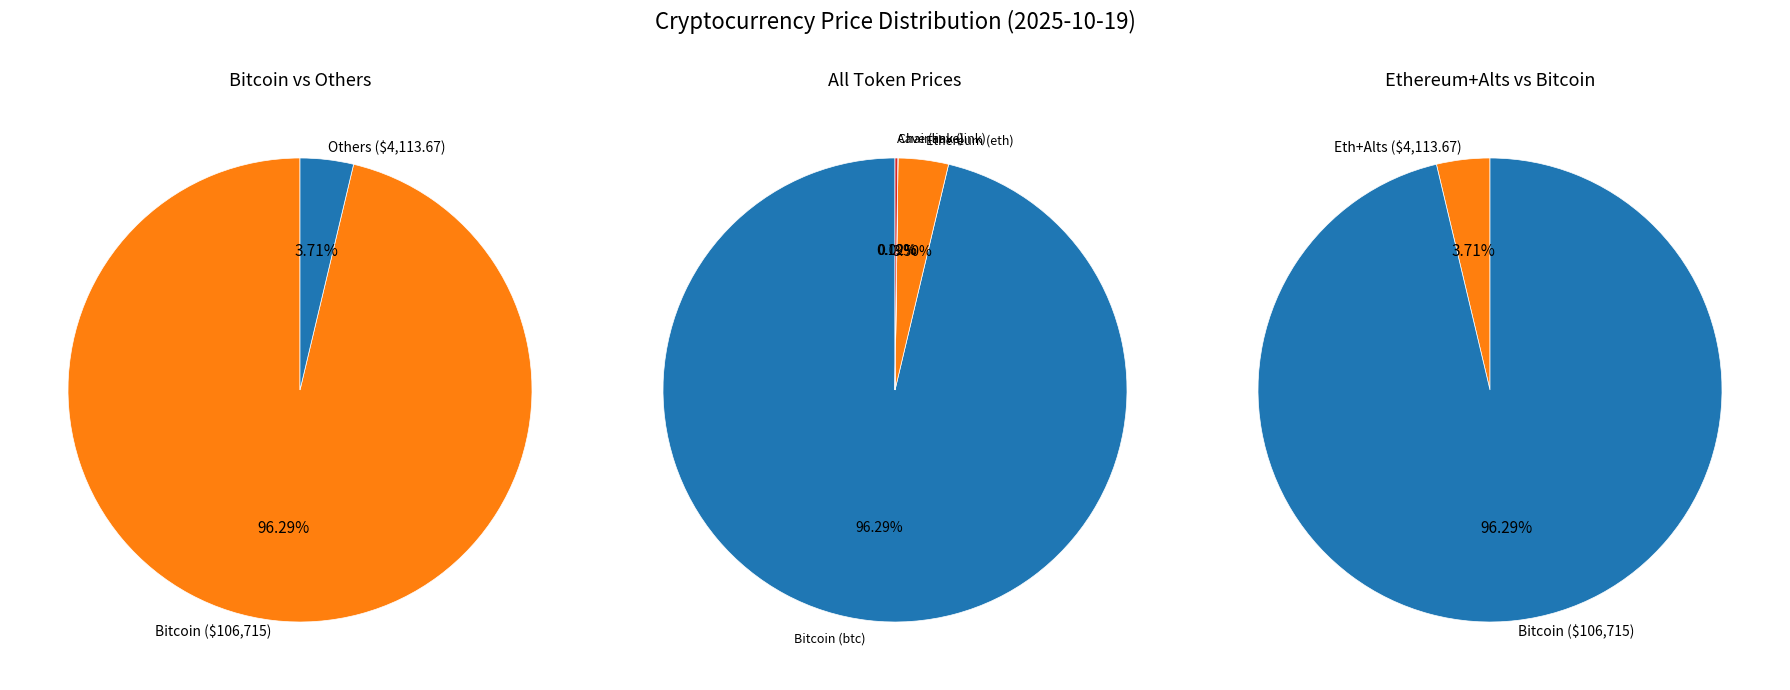

To the nearest percent, what is the difference between the largest and smallest slice percentages?

96%